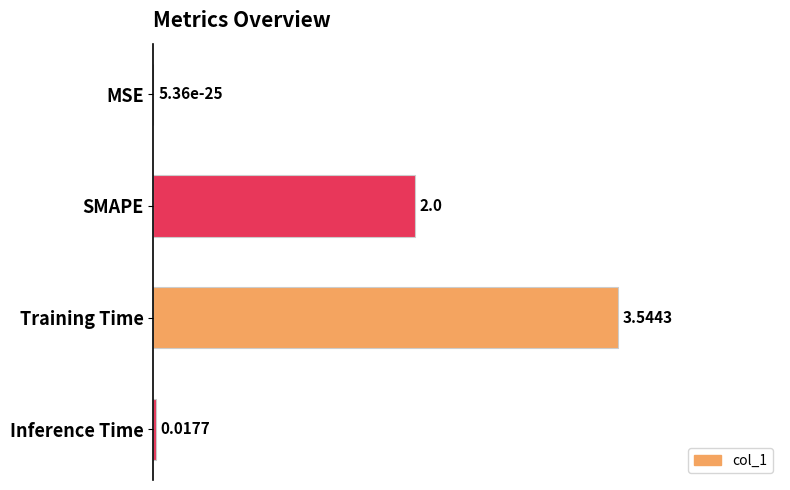

What is the change in value from MSE to SMAPE?

+0.6